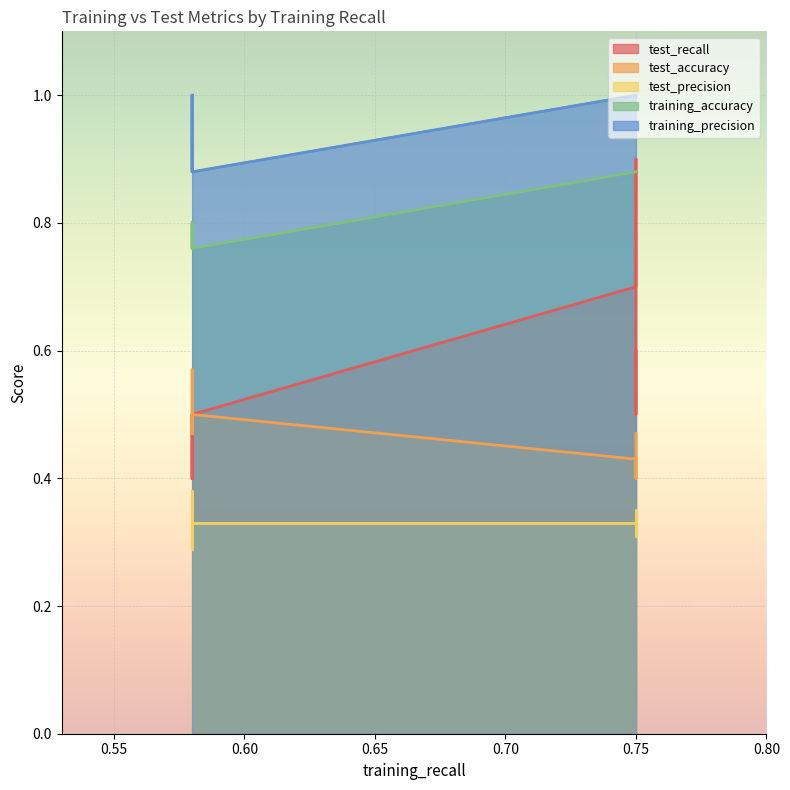

True or false: training_accuracy has more than 1 points higher than both neighbors.

False